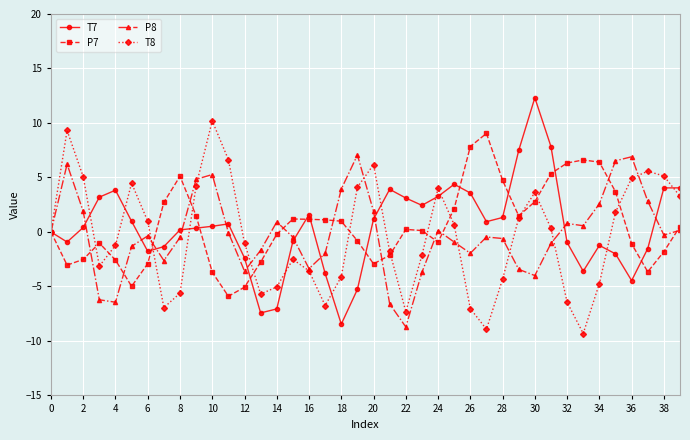

What is the minimum value shown in the chart?

-9.3